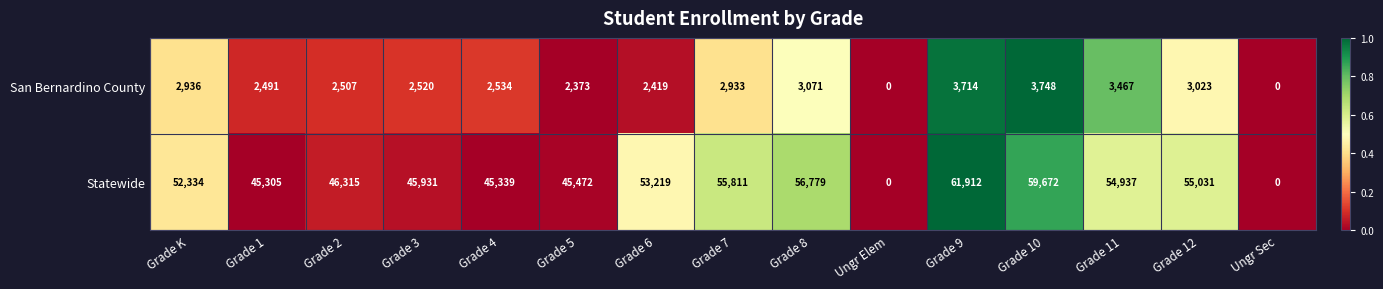

The value of San Bernardino County at Ungr Elem is 0. True or false?

True